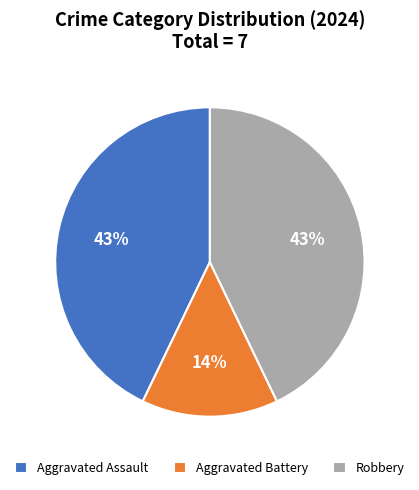

How many segments does this pie chart have?

3